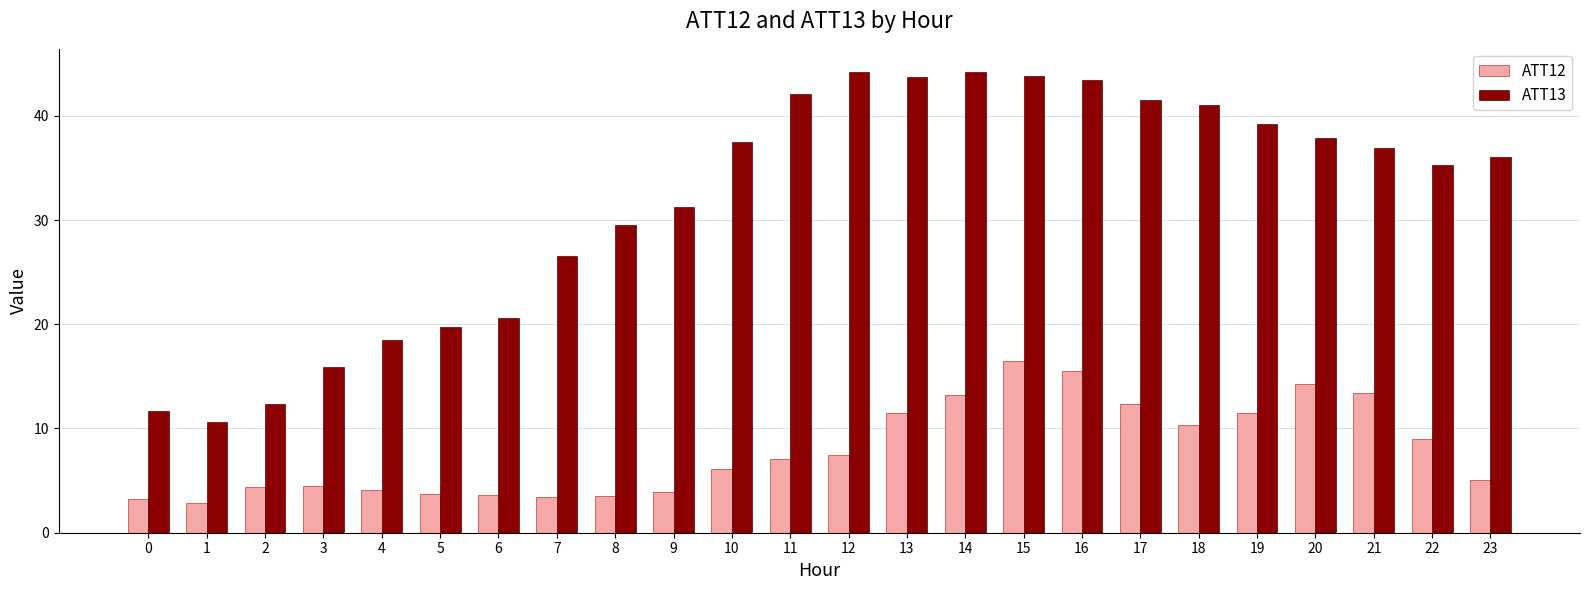

Rank the series by their maximum value, from lowest to highest.

ATT12, ATT13